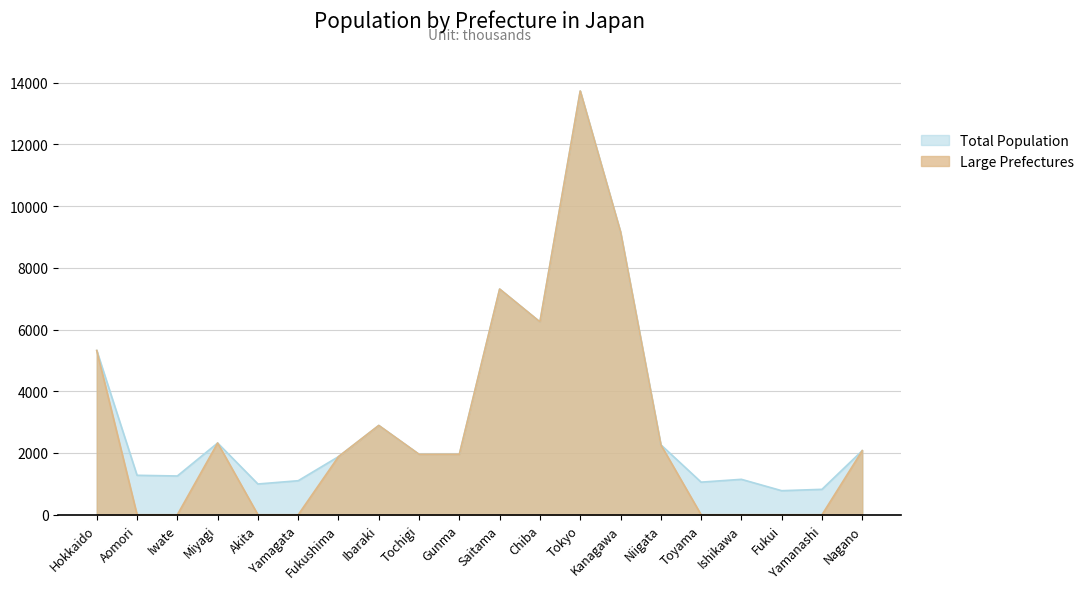

What is the difference between the second highest and second lowest values in the Large Prefectures series?

9159